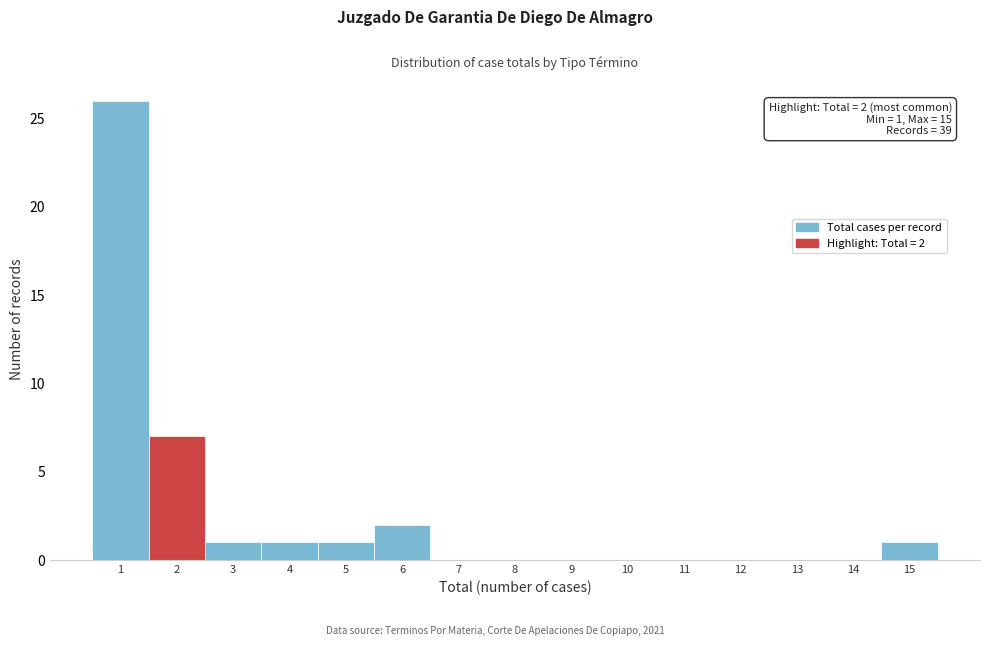

Which range on the x-axis has the tallest bar?

0.5 to 1.5